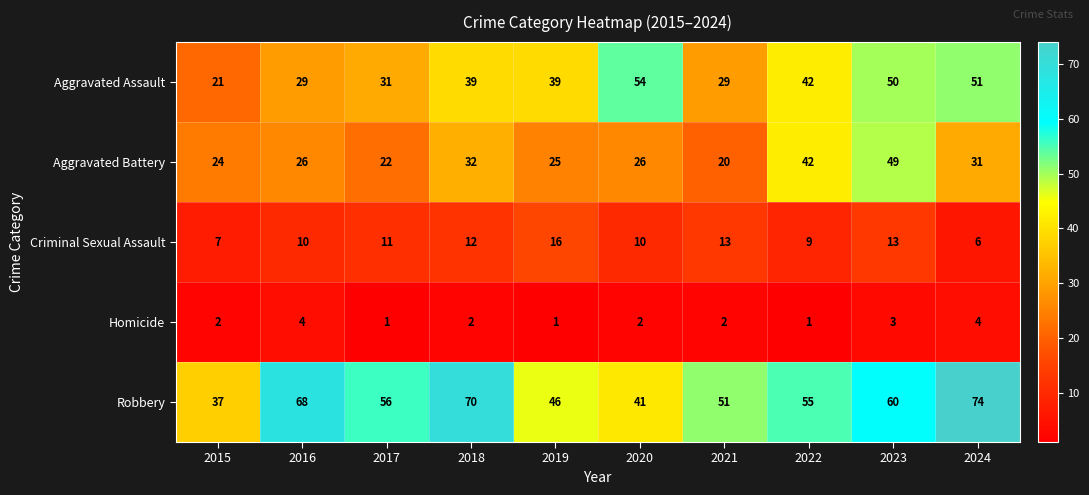

Which series has the widest spread of values?

Robbery